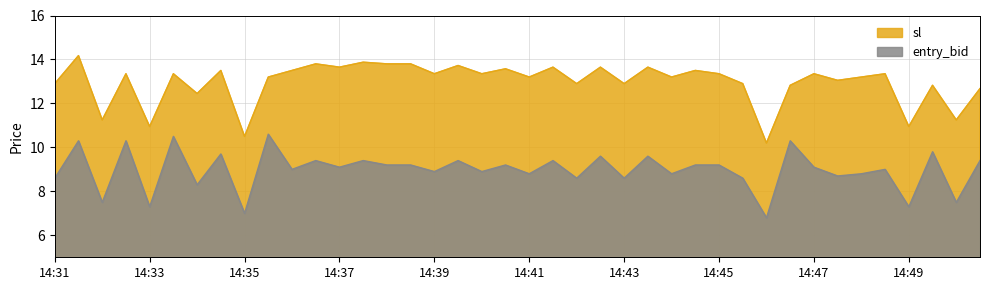

Which series changed the most between 14:34 and 14:37?

sl